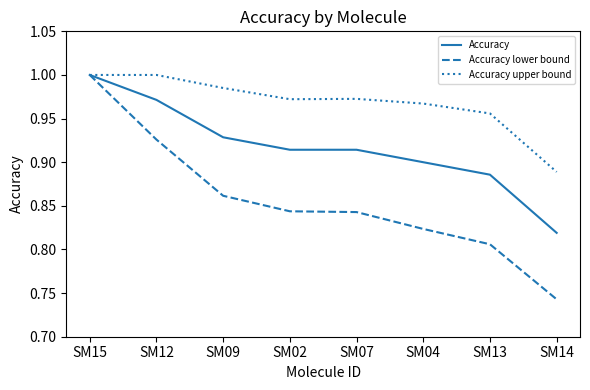

What is the spread (max minus min) of values at SM14?

0.1